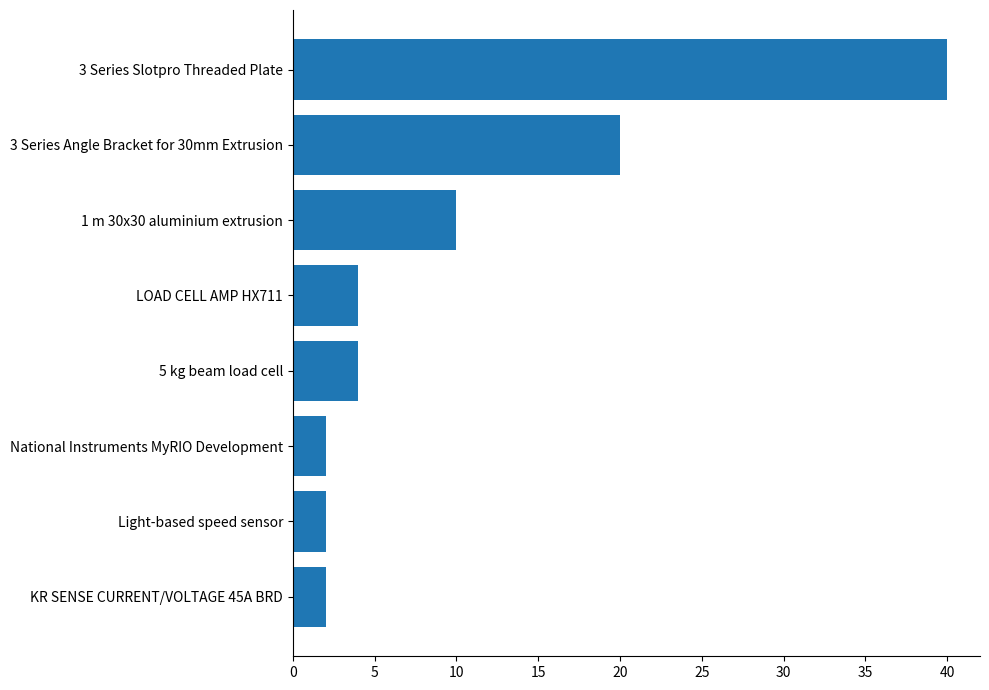

What is the maximum value shown in the chart?

40